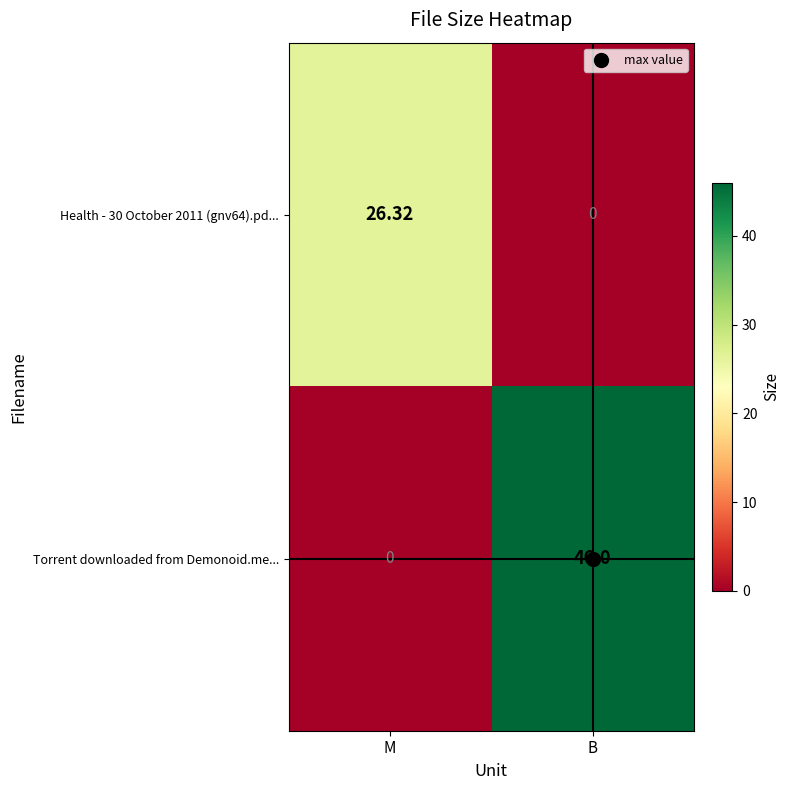

At which label does Health - 30 October 2011 (gnv64).pd... reach its peak?

M